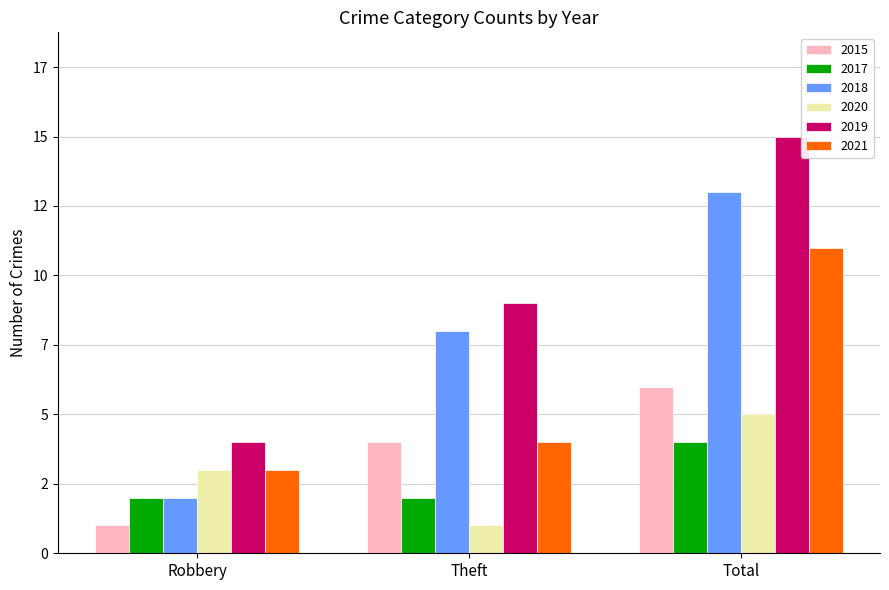

What position from the right is Theft?

2